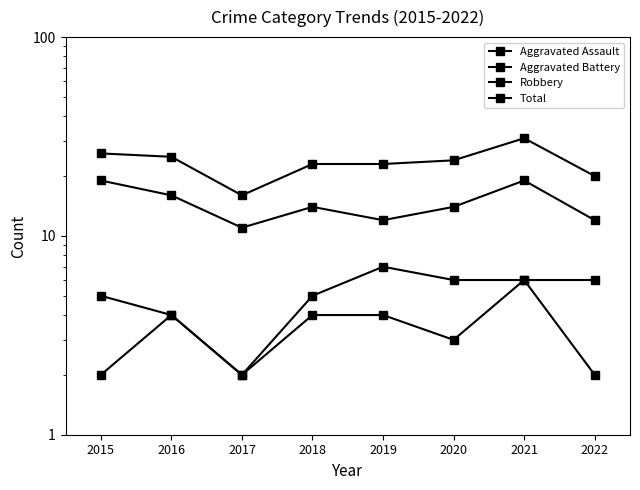

At which label does Robbery reach its peak?

2015